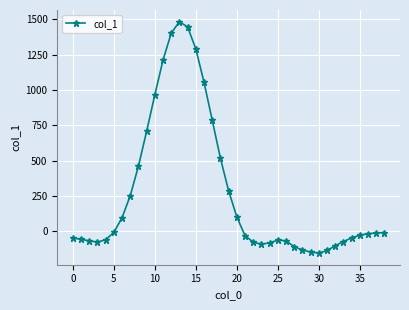

What is the value of the 21st point from the left?

100